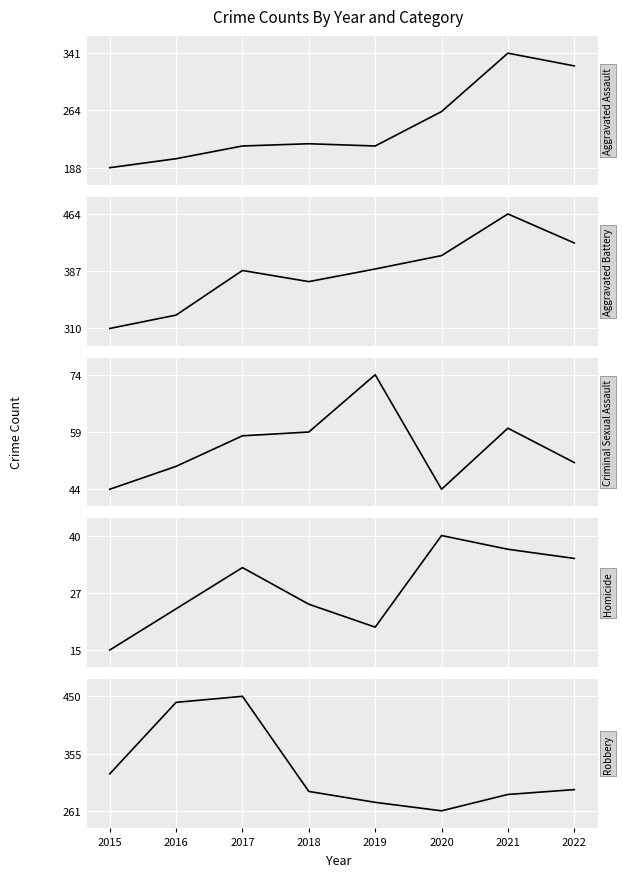

How many categories are shown in the chart?

8